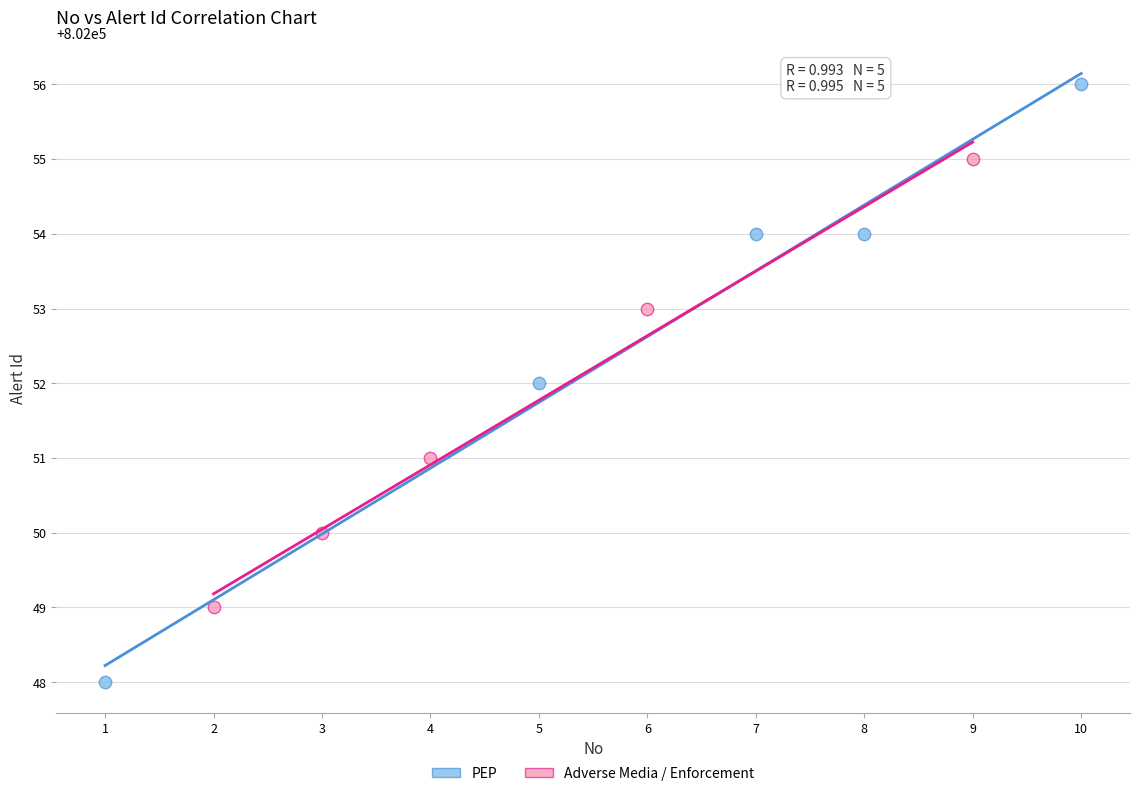

Which series contains the lowest Y value?

PEP